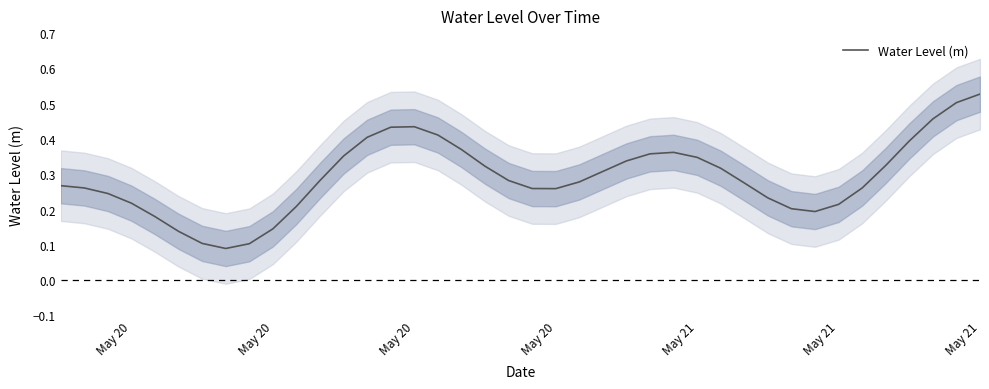

What is the greatest value displayed?

0.5